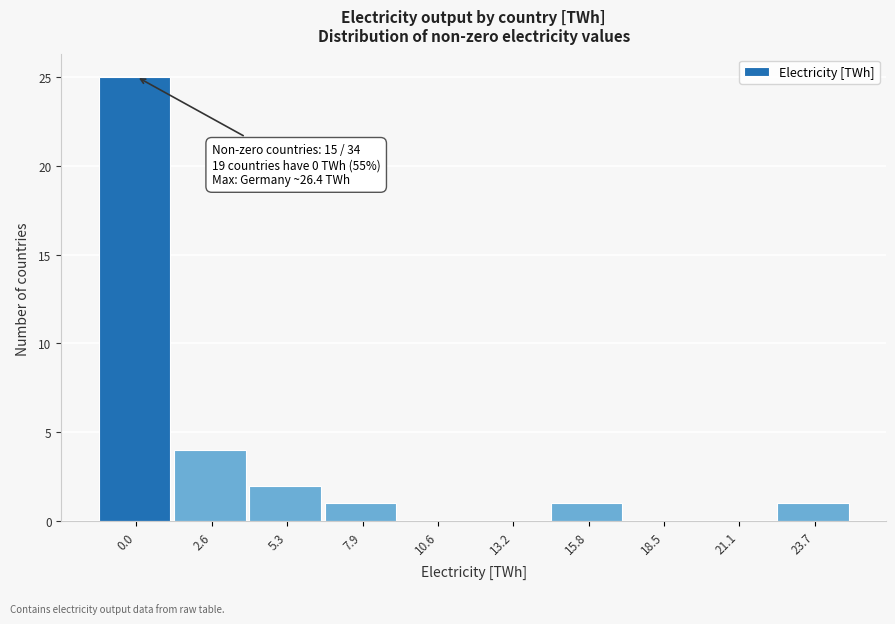

Reading left to right, what are all the values shown in this chart?

0.0=25	2.6=4	5.3=2	7.9=1	10.6=0	13.2=0	15.8=1	18.5=0	21.1=0	23.7=1